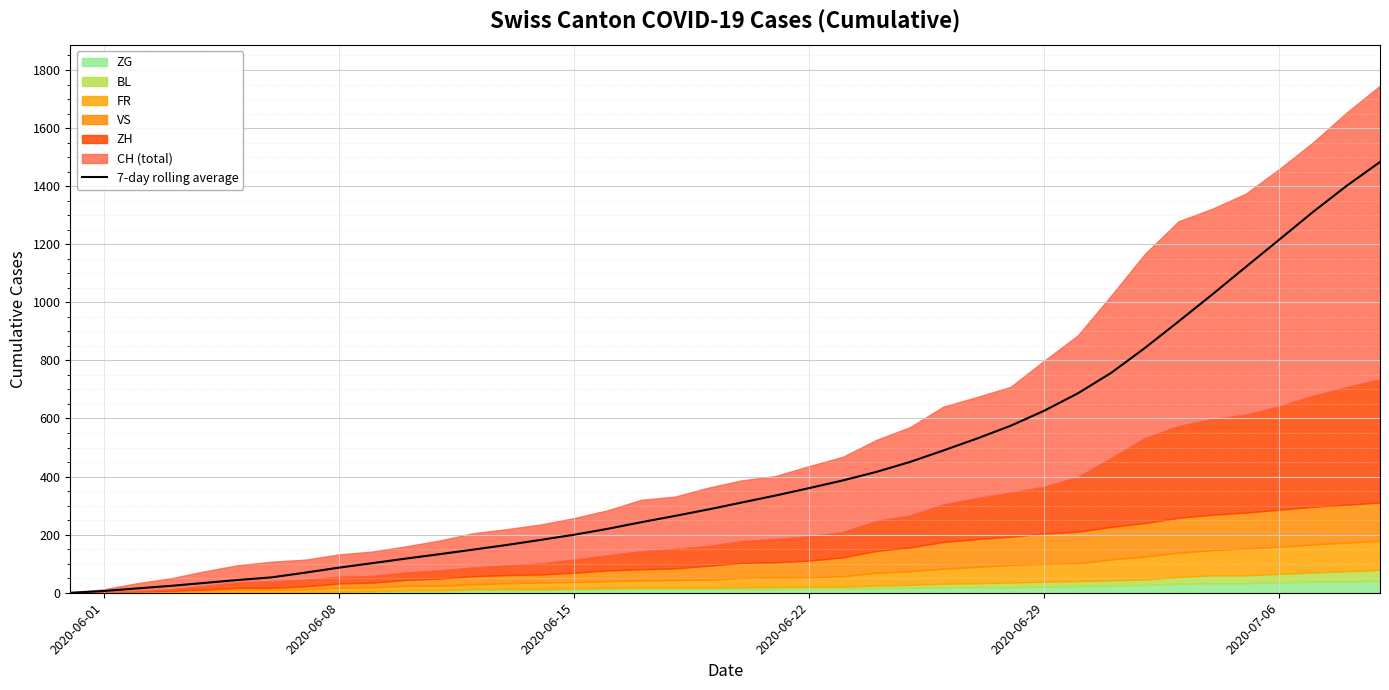

How many lines are shown in the chart?

1